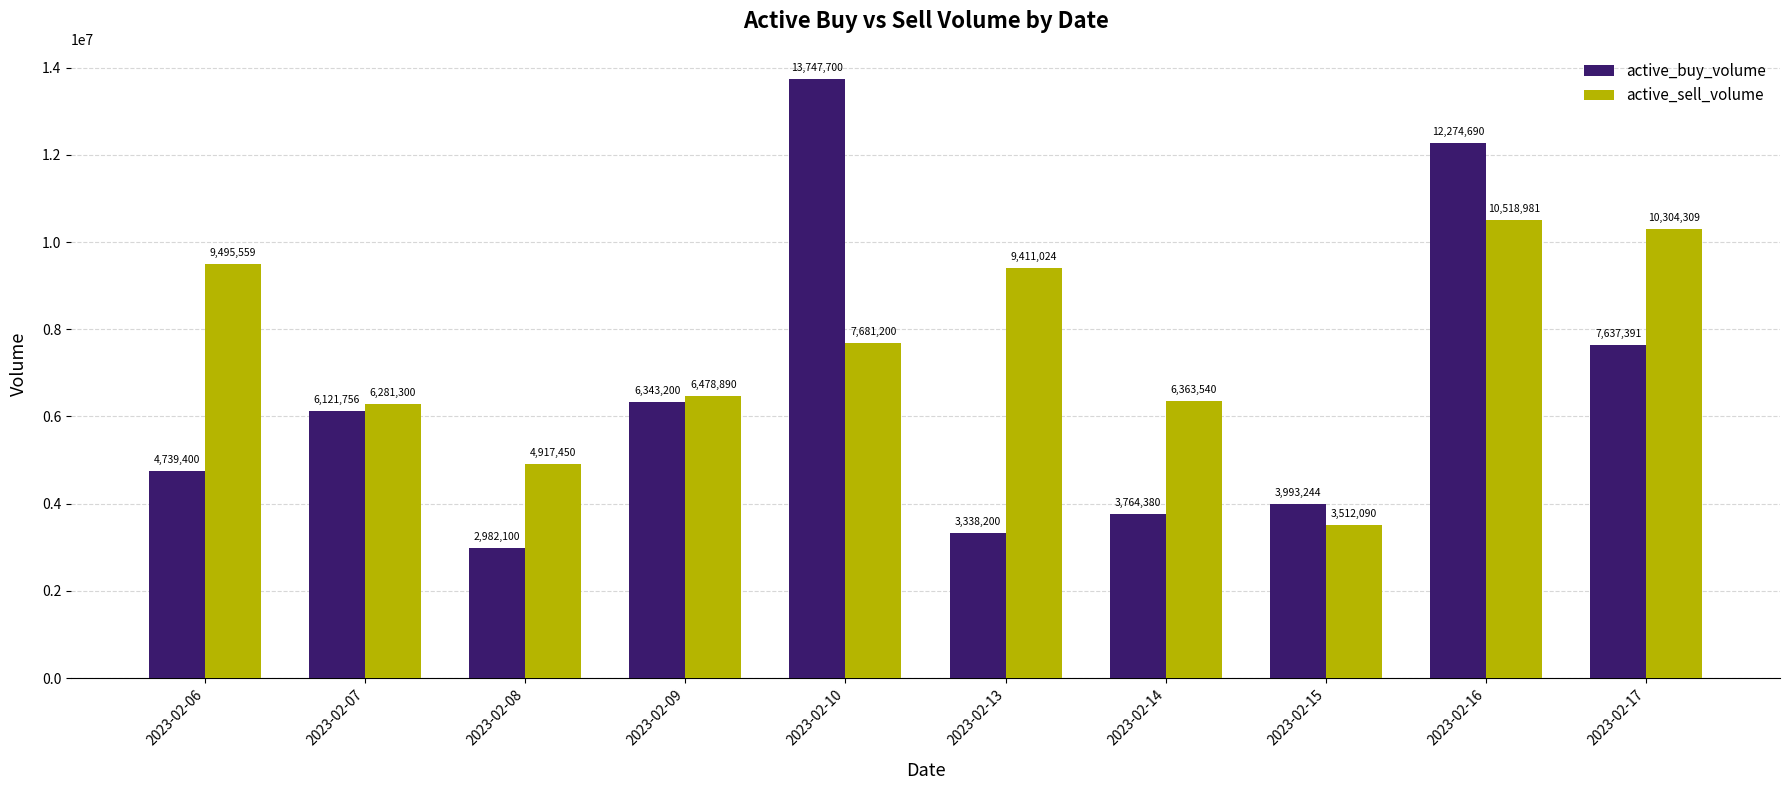

How many bars are there in total?

20